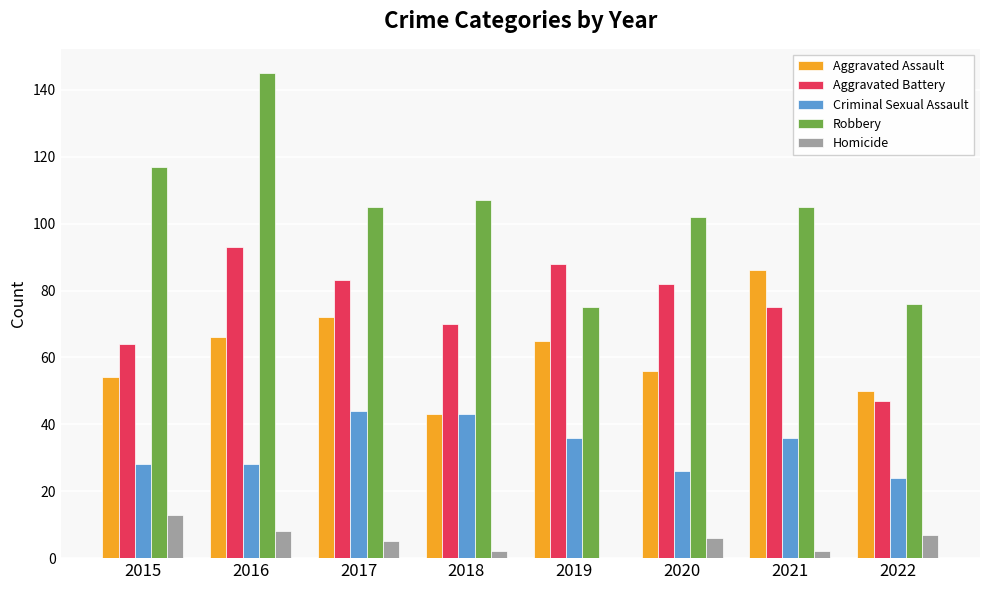

Which series changed the most between 2018 and 2022?

Robbery